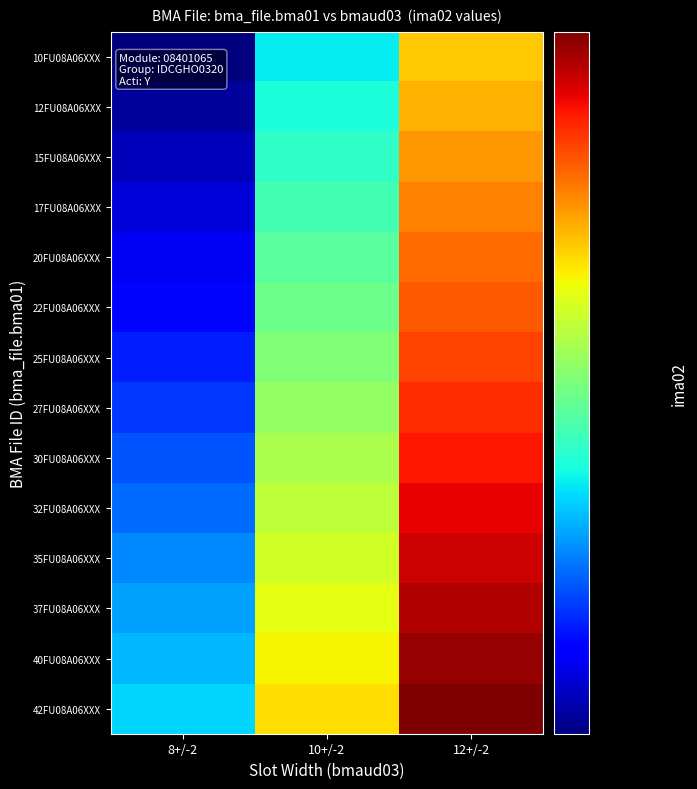

Which series has the widest spread of values?

10FU08A06XXX